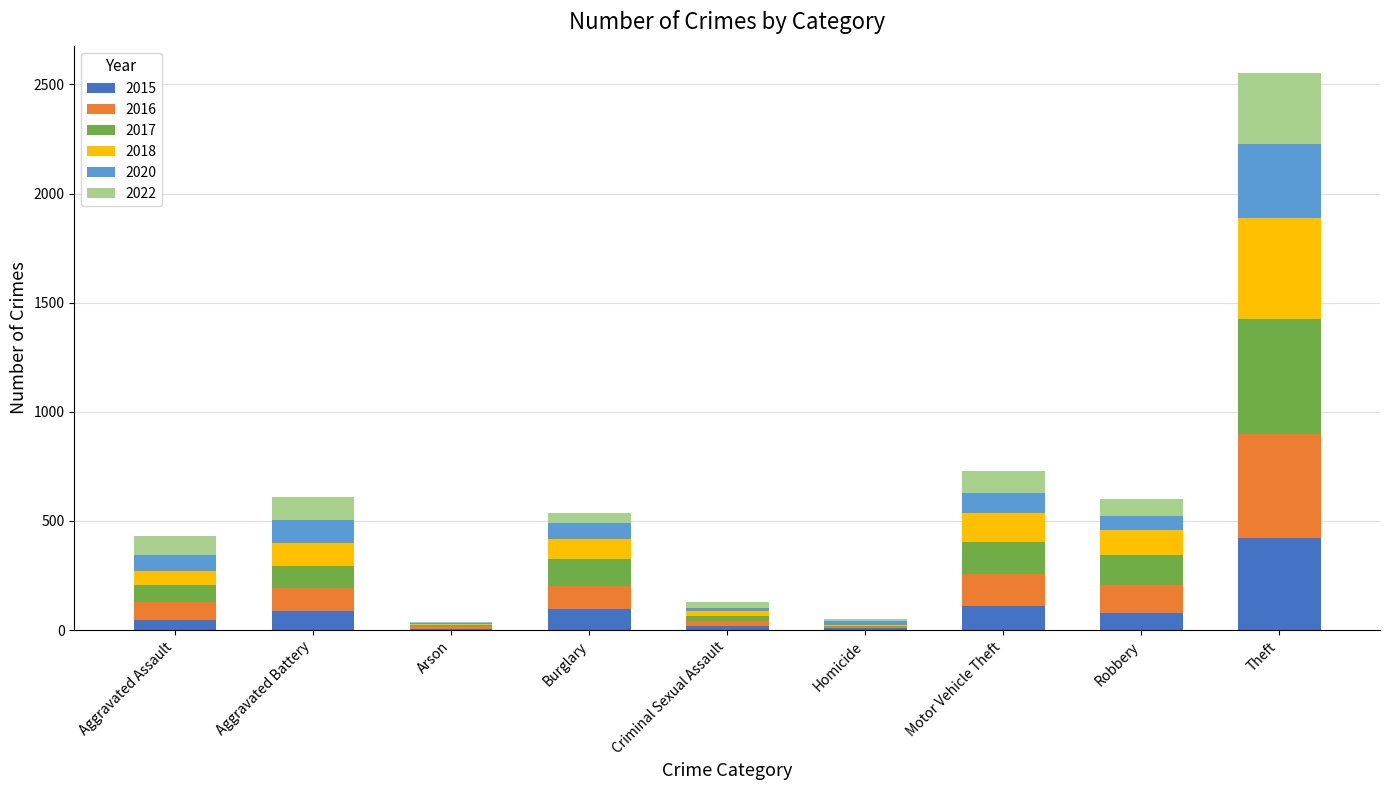

At which category is the sum across all series the highest?

Theft